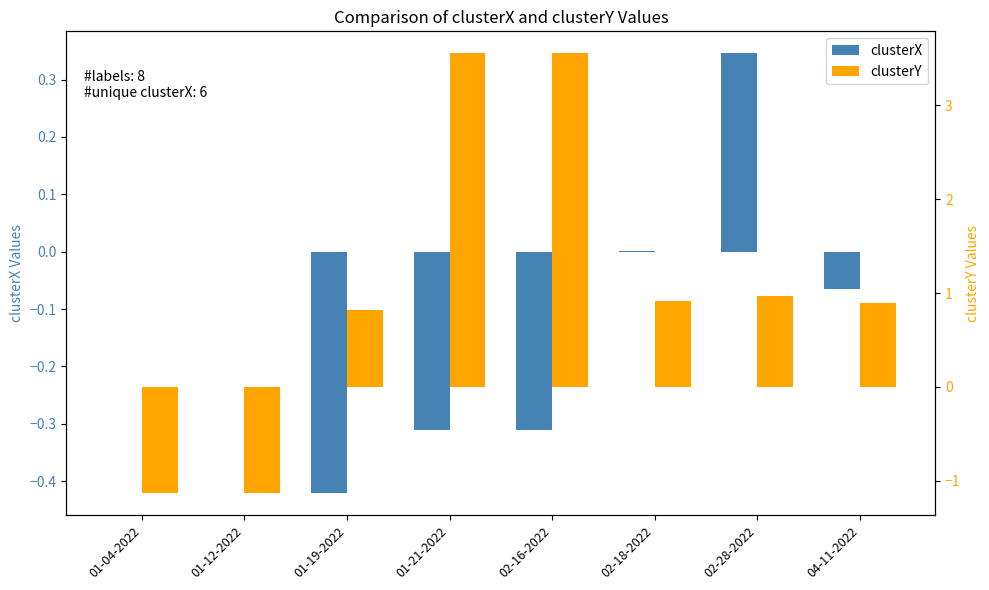

Which series has the largest range (max minus min)?

clusterY